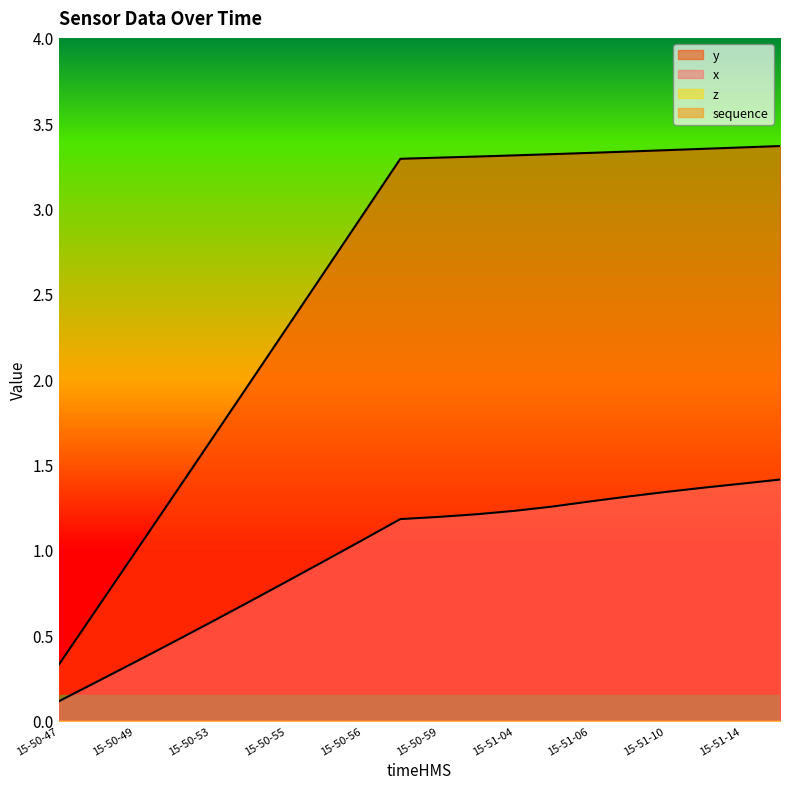

Count the number of categories in the chart.

20